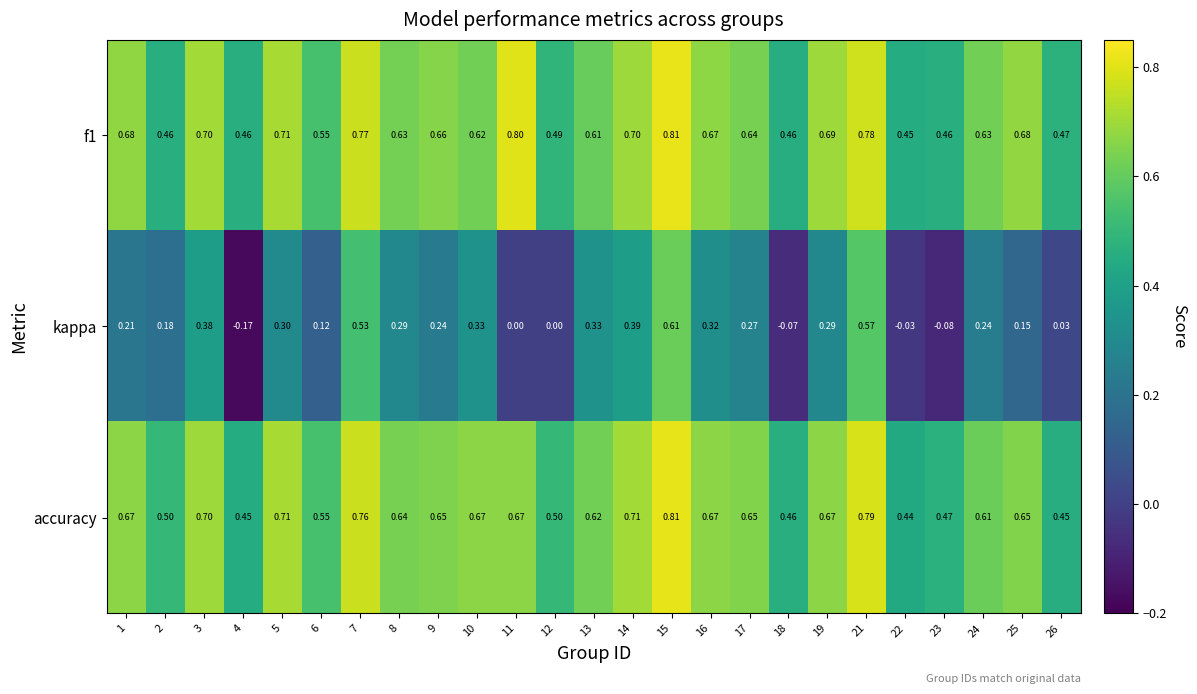

Count the number of data series in this chart.

3